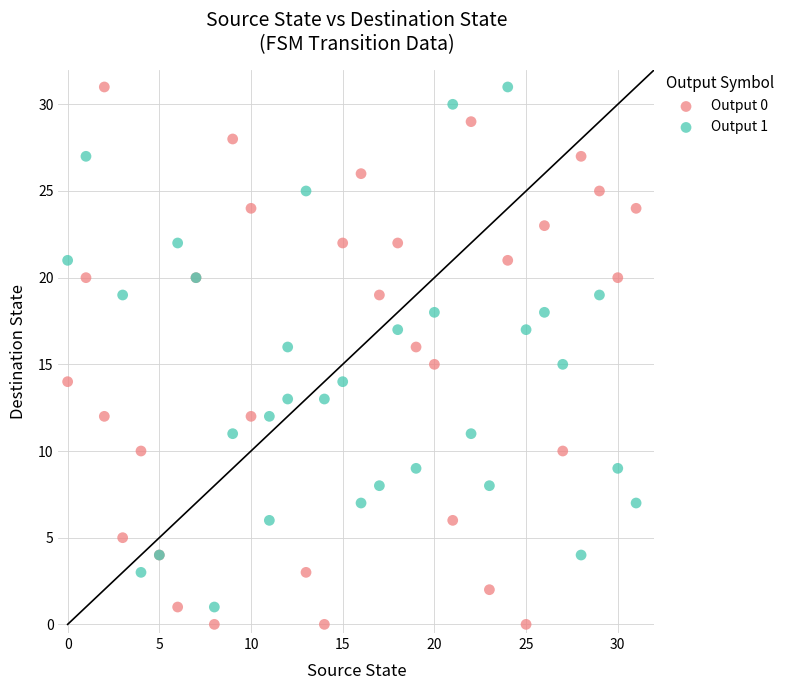

Which series reaches the minimum Y coordinate?

Output 0